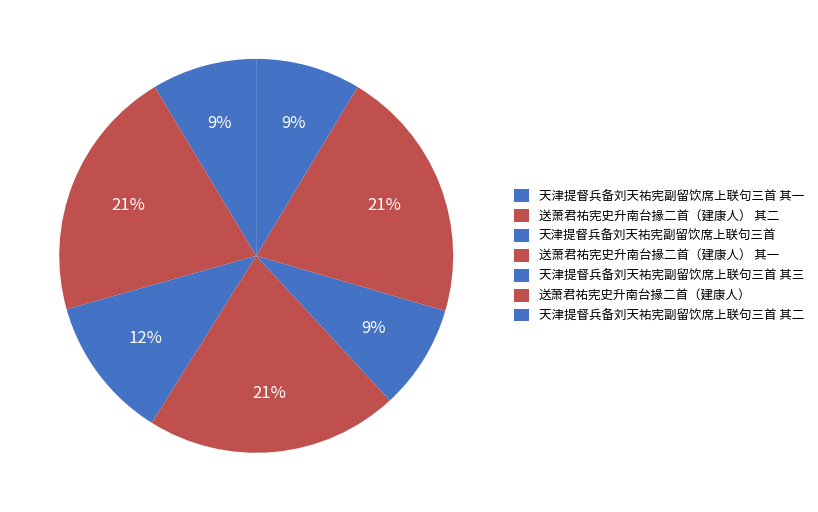

To the nearest percent, what portion does 天津提督兵备刘天祐宪副留饮席上联句三首 represent?

12%